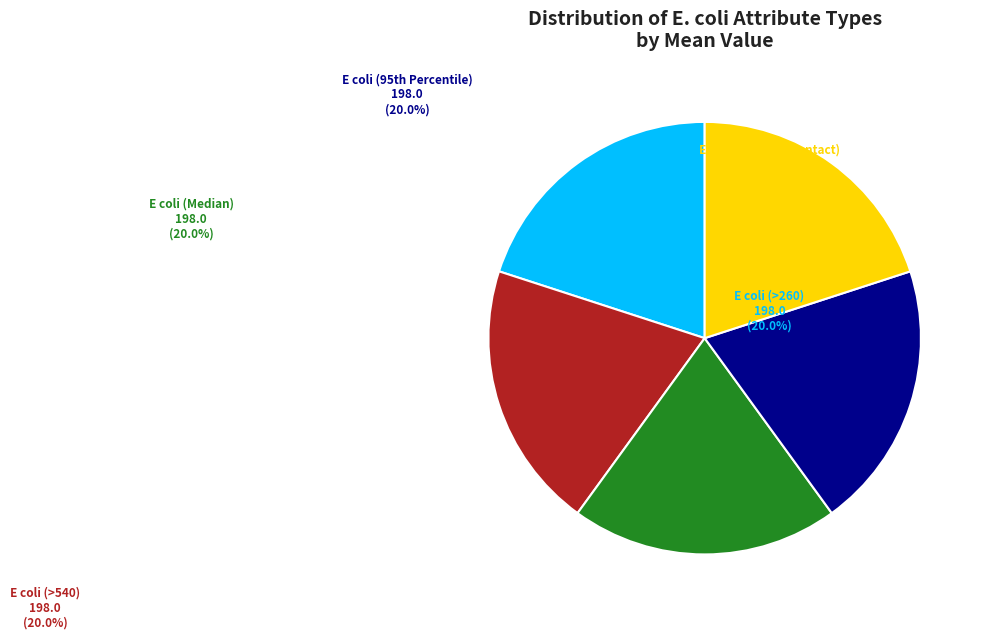

Does any single category account for the majority?

No